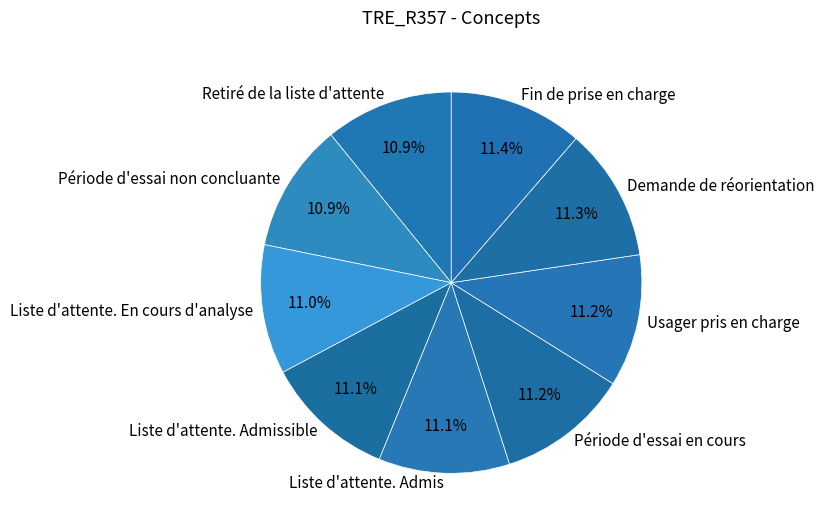

How many segments does this pie chart have?

9